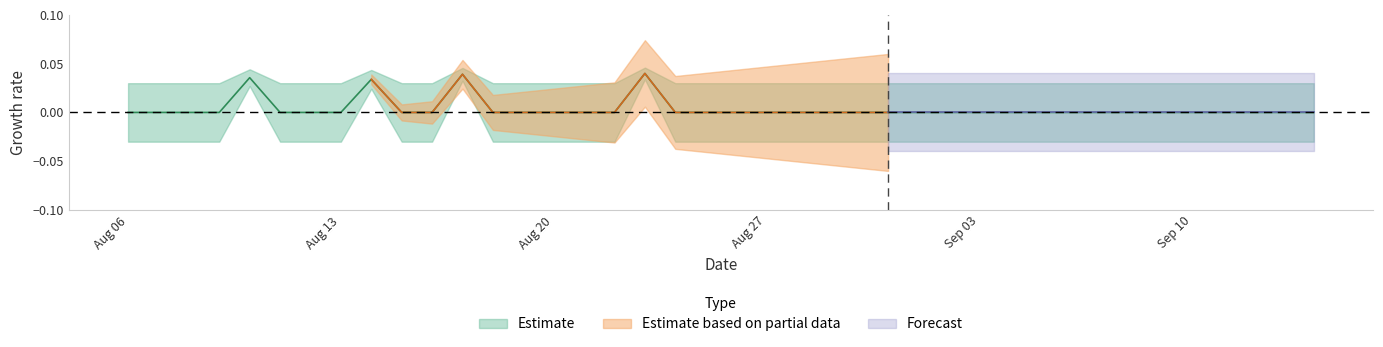

How many lines are shown in the chart?

1